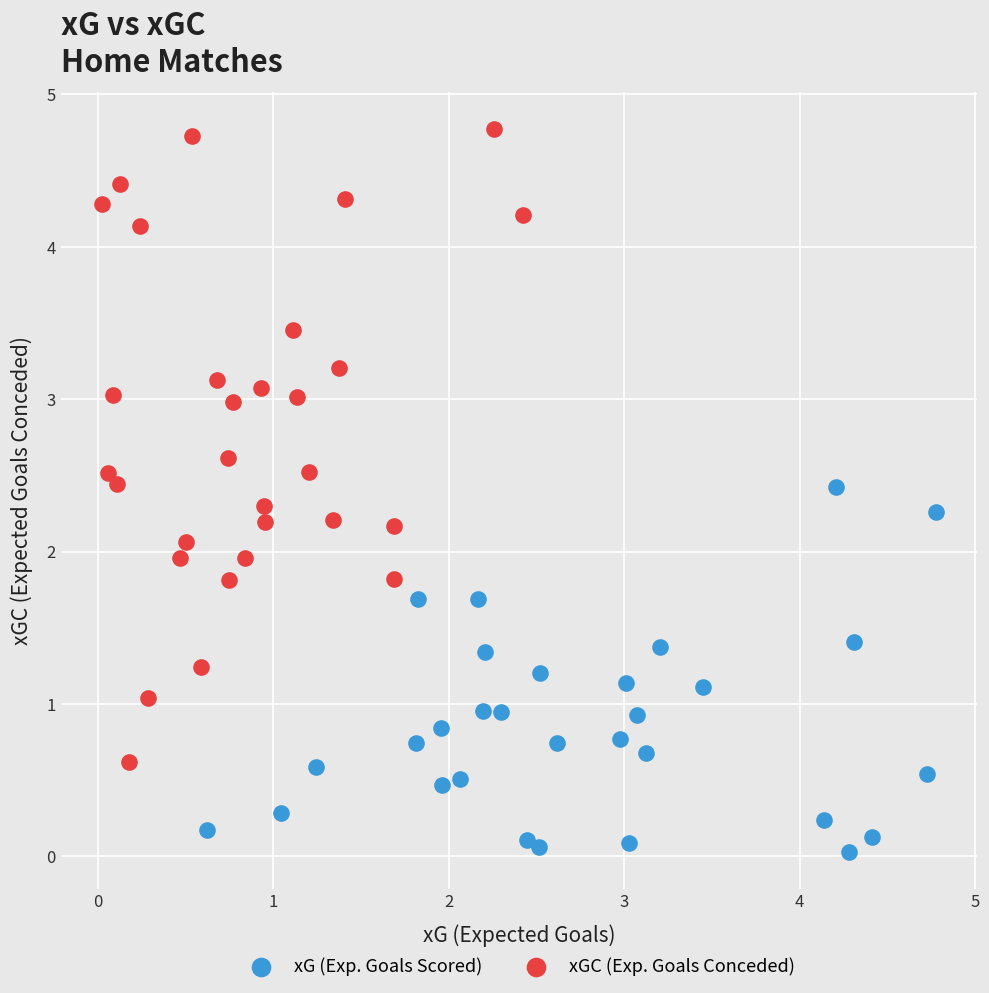

Which series reaches the minimum Y coordinate?

xG (Exp. Goals Scored)